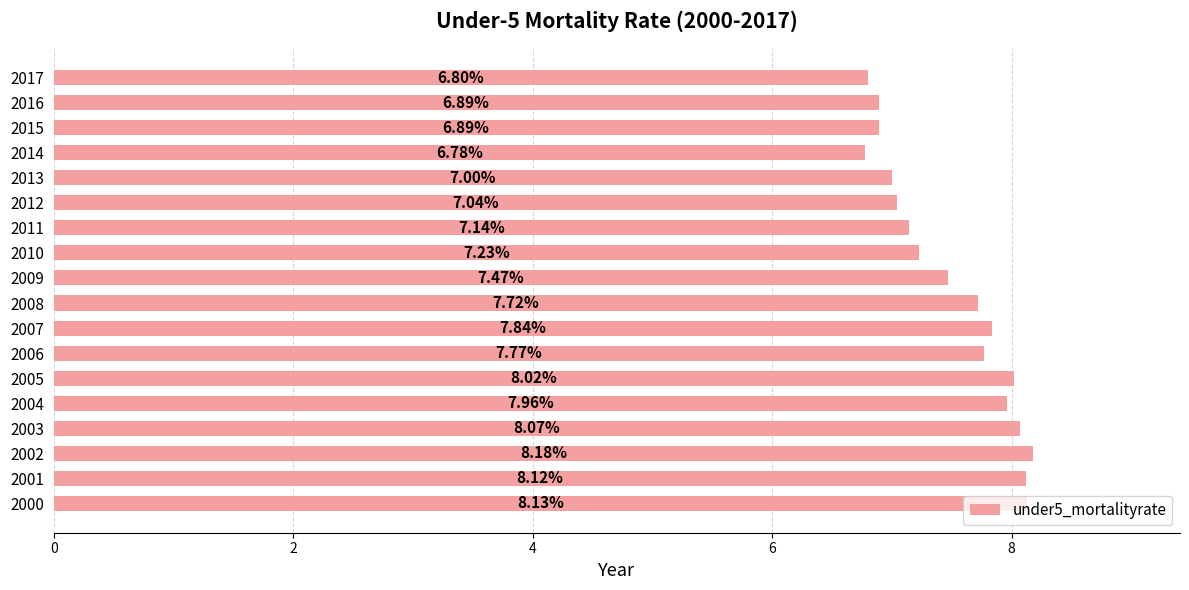

Between 2002 and 2005, which is larger?

2002